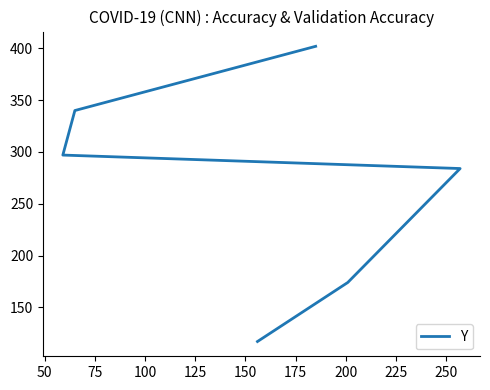

The chart shows a value of 153 at 25. True or false?

False